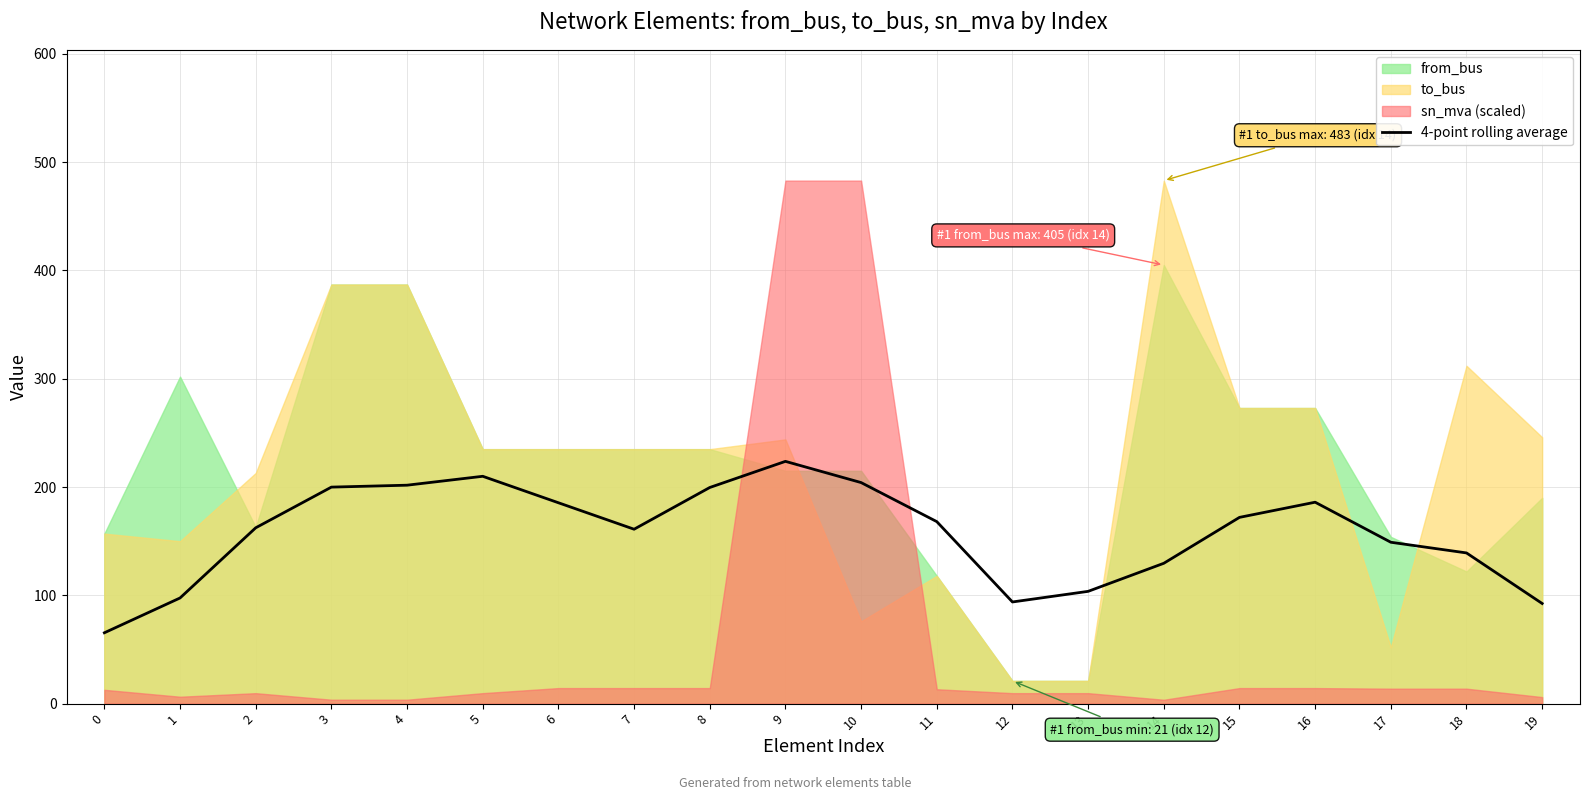

The chart shows a value of 58.4 at 18. True or false?

False